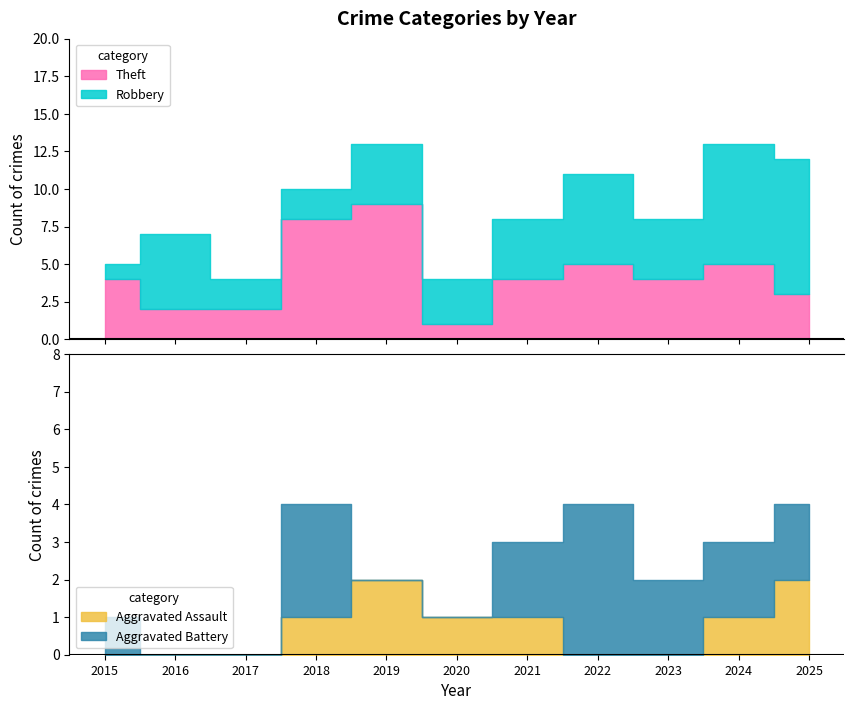

At which label does Robbery first exceed 4?

2016